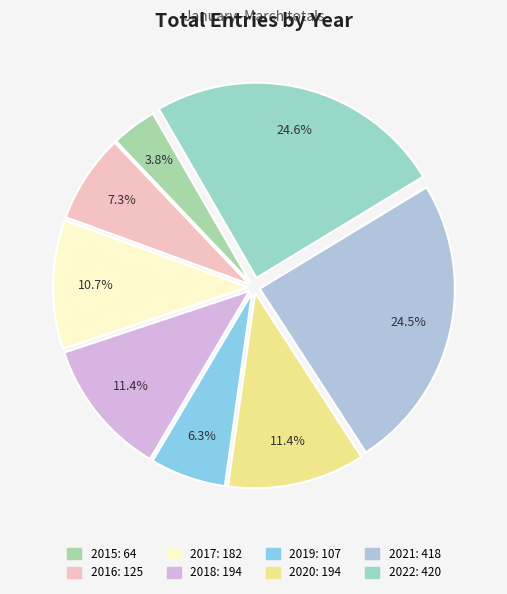

The 2022 slice represents 25% of the pie. True or false?

True